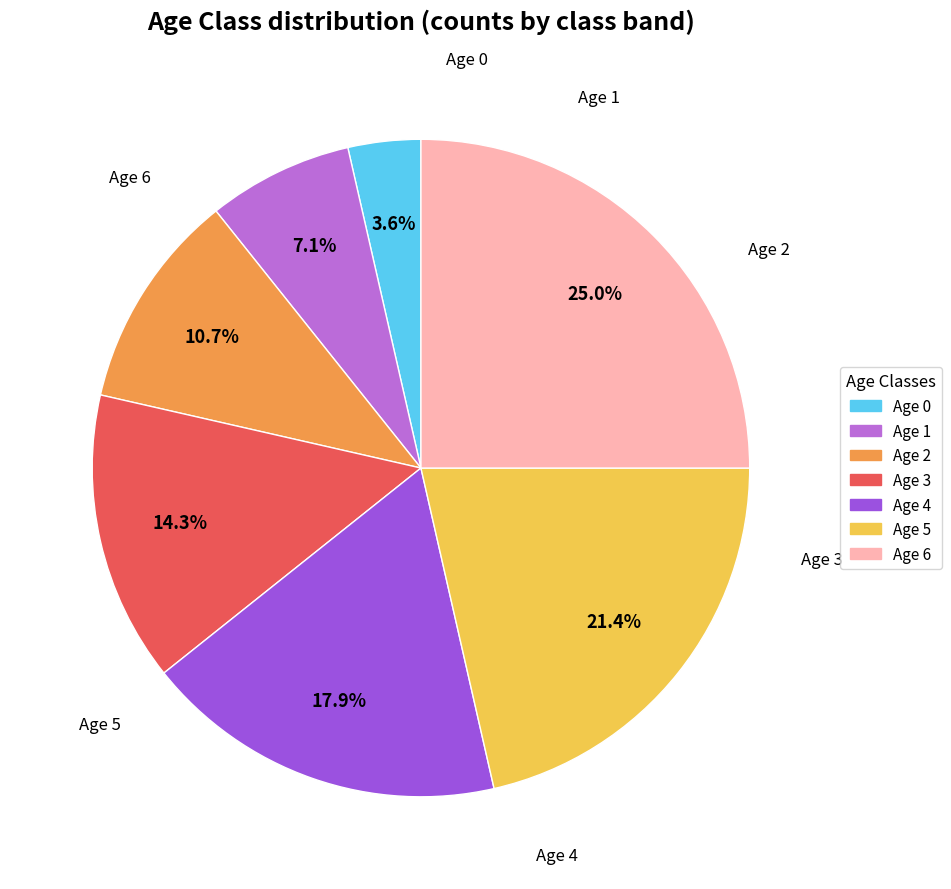

Does Age 5 account for over 50% of the chart?

No